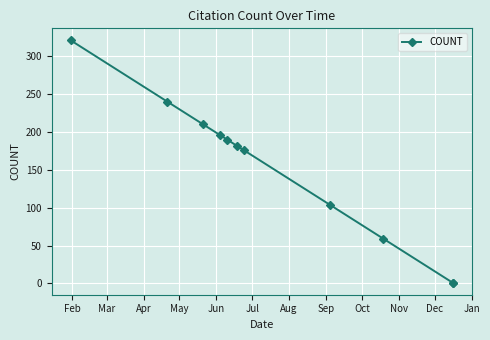

Reading left to right, list all the values displayed in this chart.

321	240	210	196	190	182	176	104	59	1	1